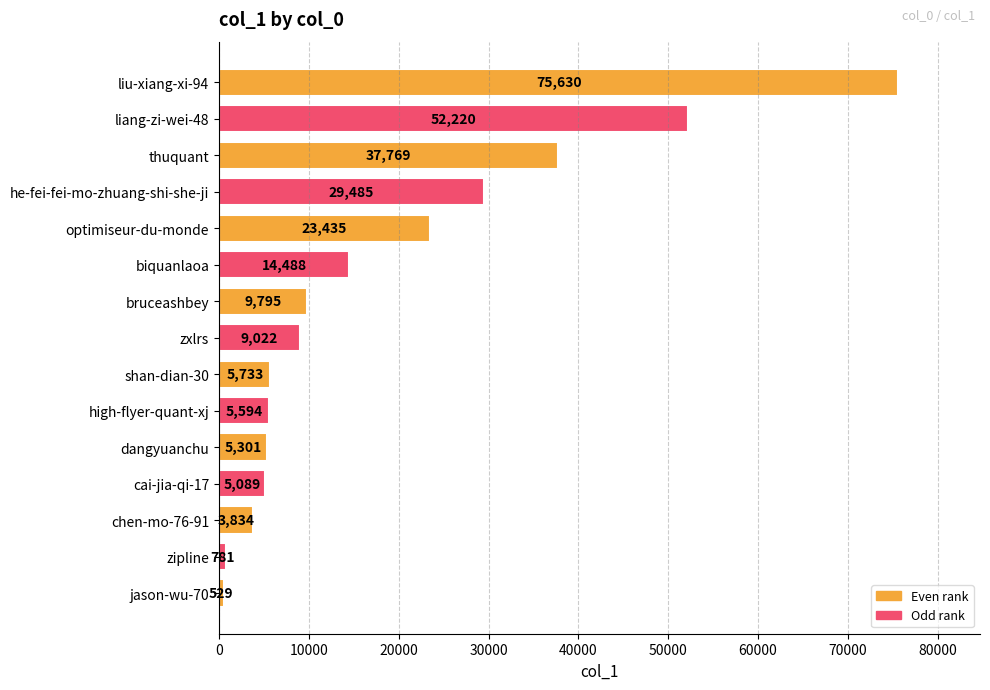

The chart shows a value of 23435 at optimiseur-du-monde. True or false?

True